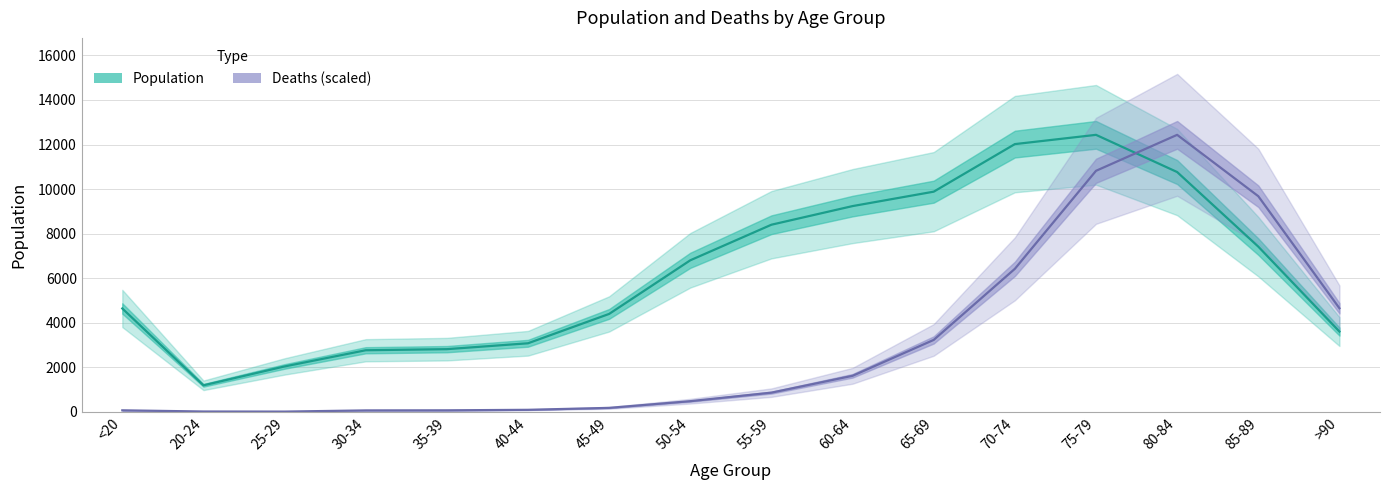

Does the chart have visible grid lines?

Yes